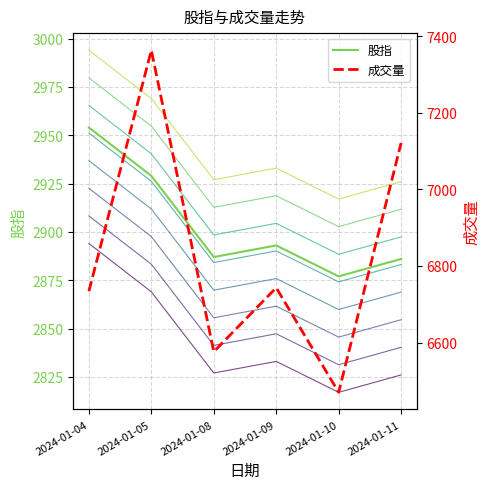

Which series changed the most between 2024-01-08 and 2024-01-09?

成交量